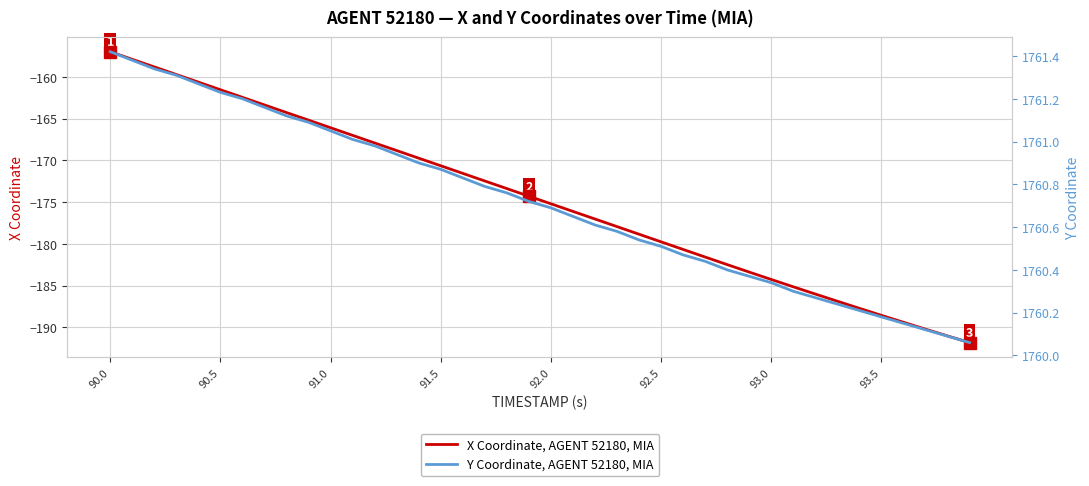

Which category has the highest value in the X Coordinate, AGENT 52180, MIA series?

90.0